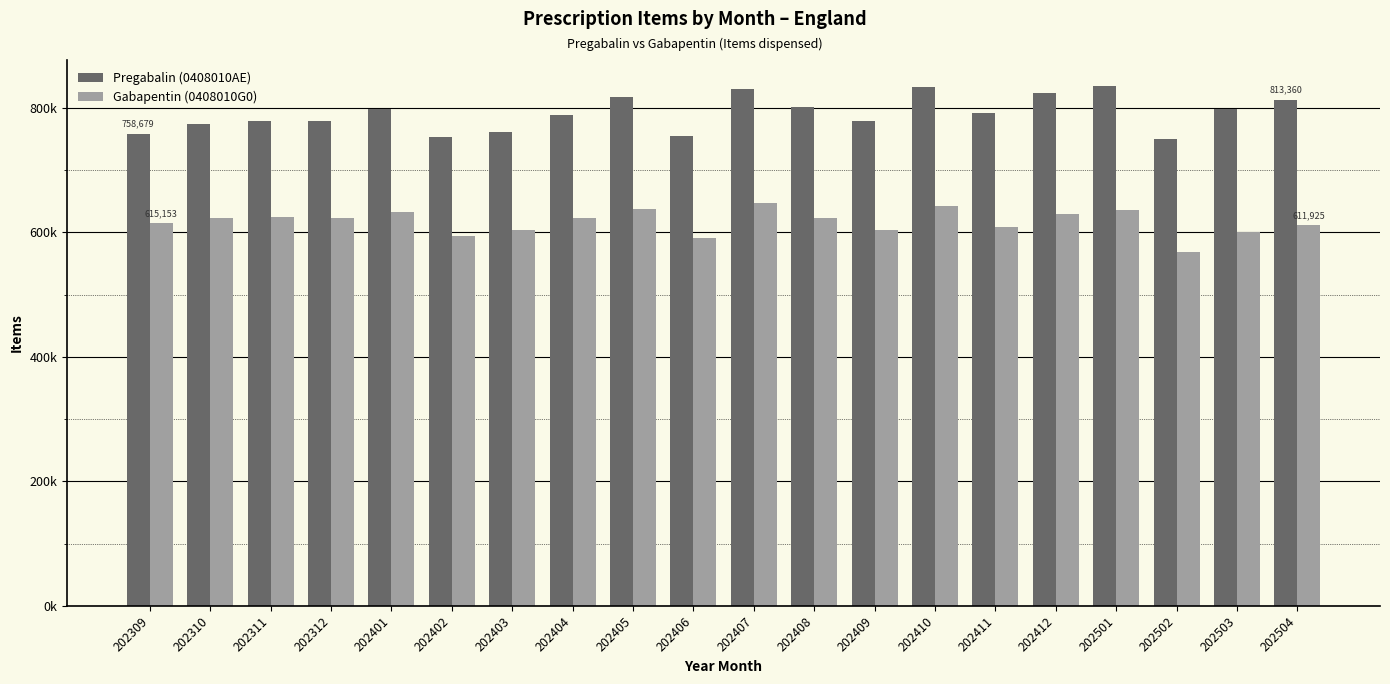

What are all the series names shown in the legend?

Pregabalin (0408010AE), Gabapentin (0408010G0)